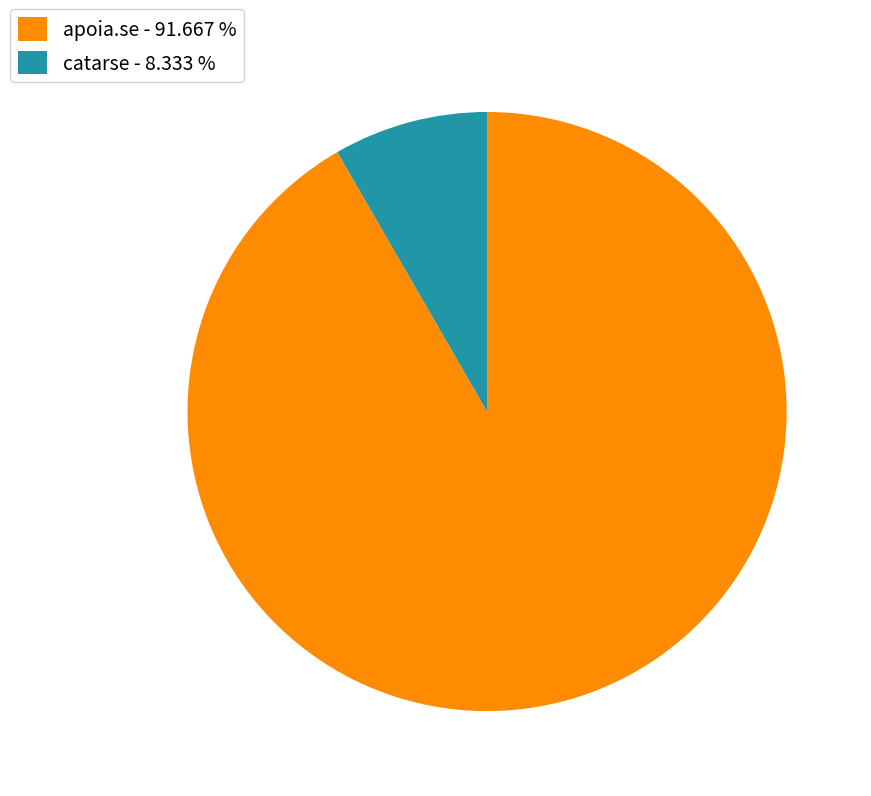

Is the sum of catarse - 8.333 % and apoia.se - 91.667 % greater than half?

Yes